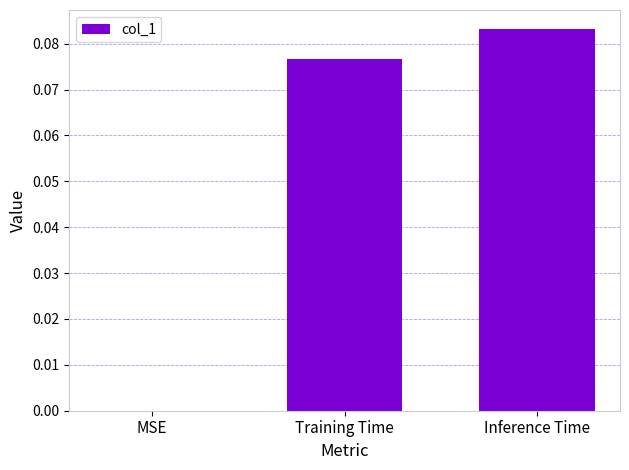

Are the bars horizontal?

No